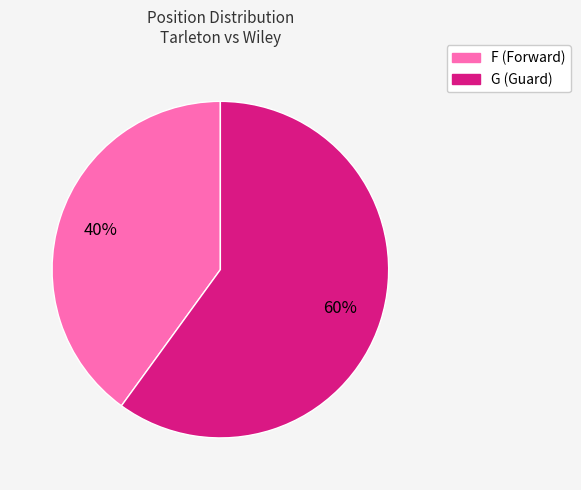

Count the number of slices in the pie.

2